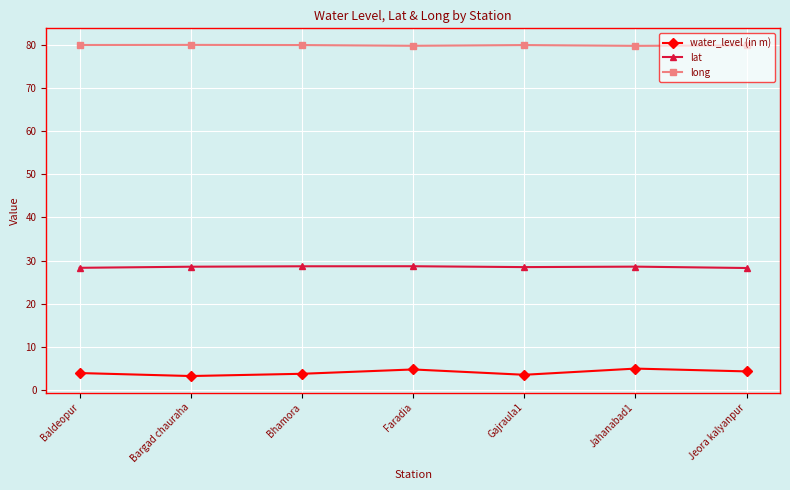

What is the value of the lat point at the 2nd from the left?

28.6